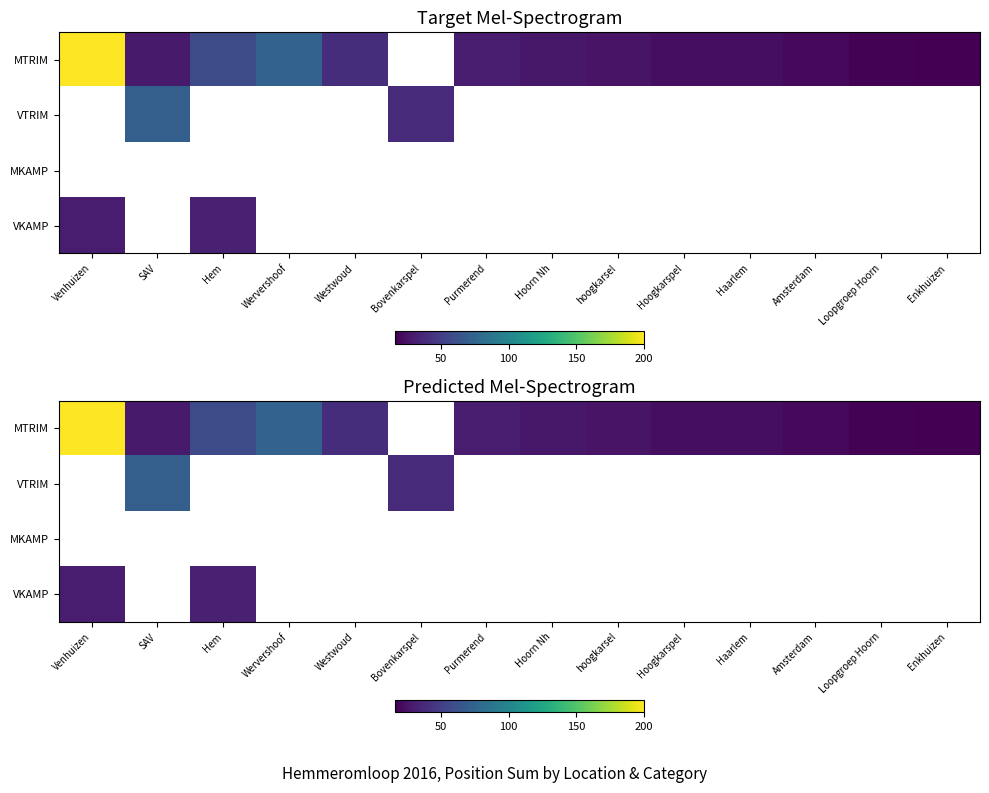

Which series changed the most between Wervershoof and Loopgroep Hoorn?

MTRIM